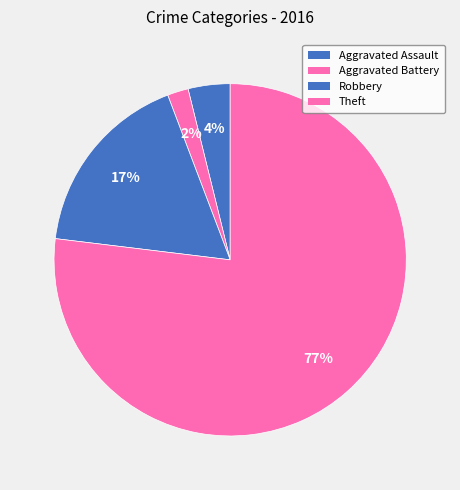

How many segments does this pie chart have?

4